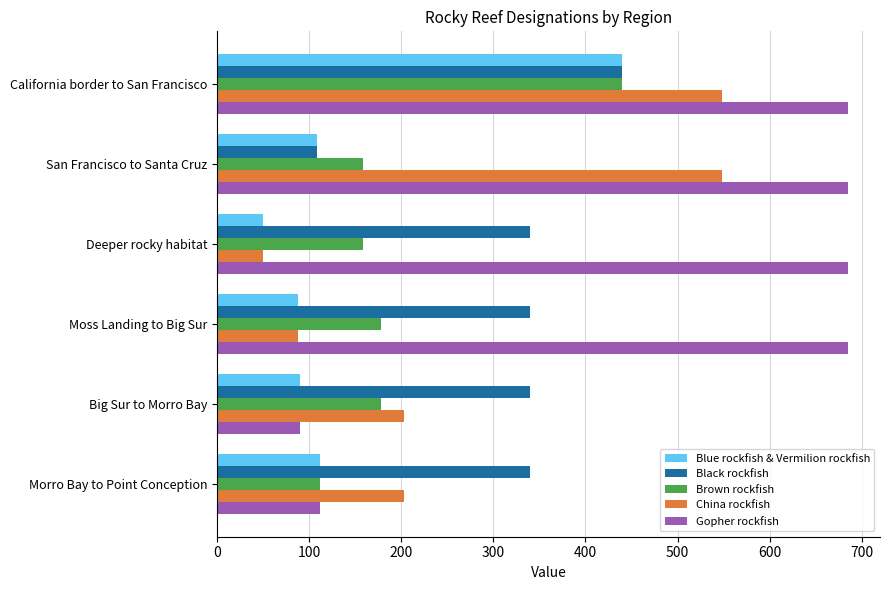

At which label is Gopher rockfish closest to 387?

Morro Bay to Point Conception